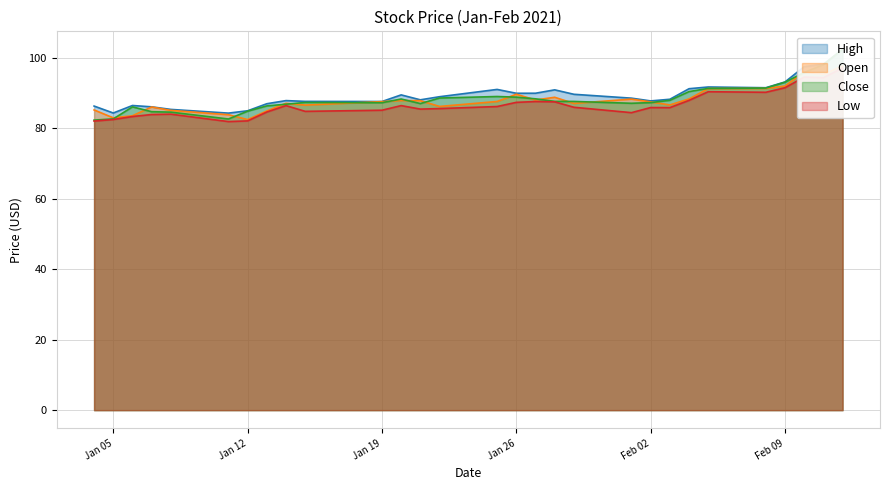

How many lines are shown in the chart?

4